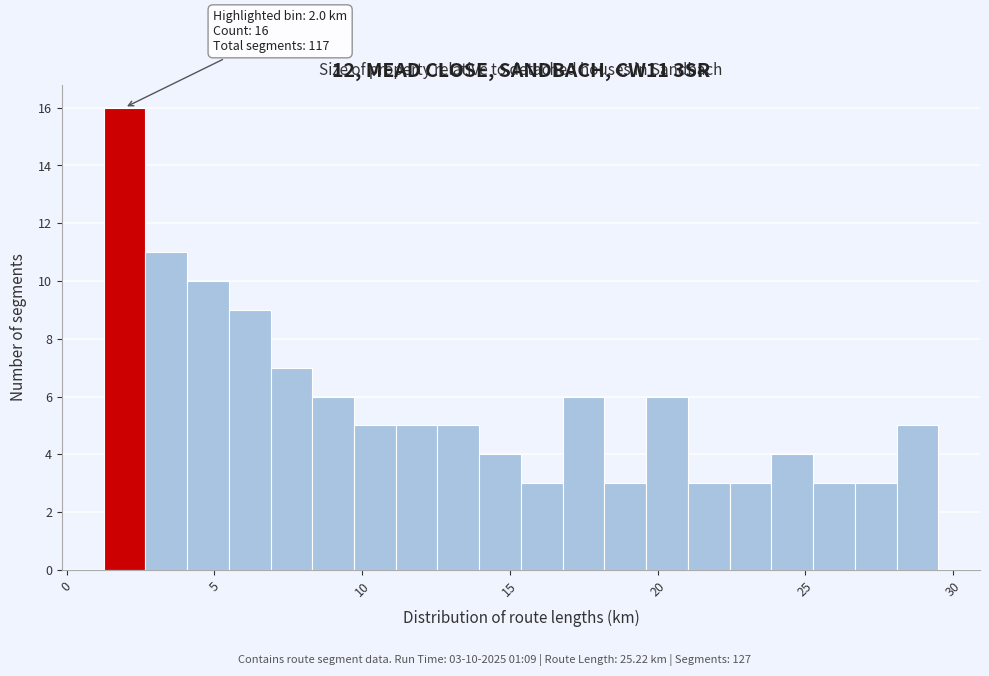

Read against the x-axis, roughly where is the centre of the tallest bar?

2.0